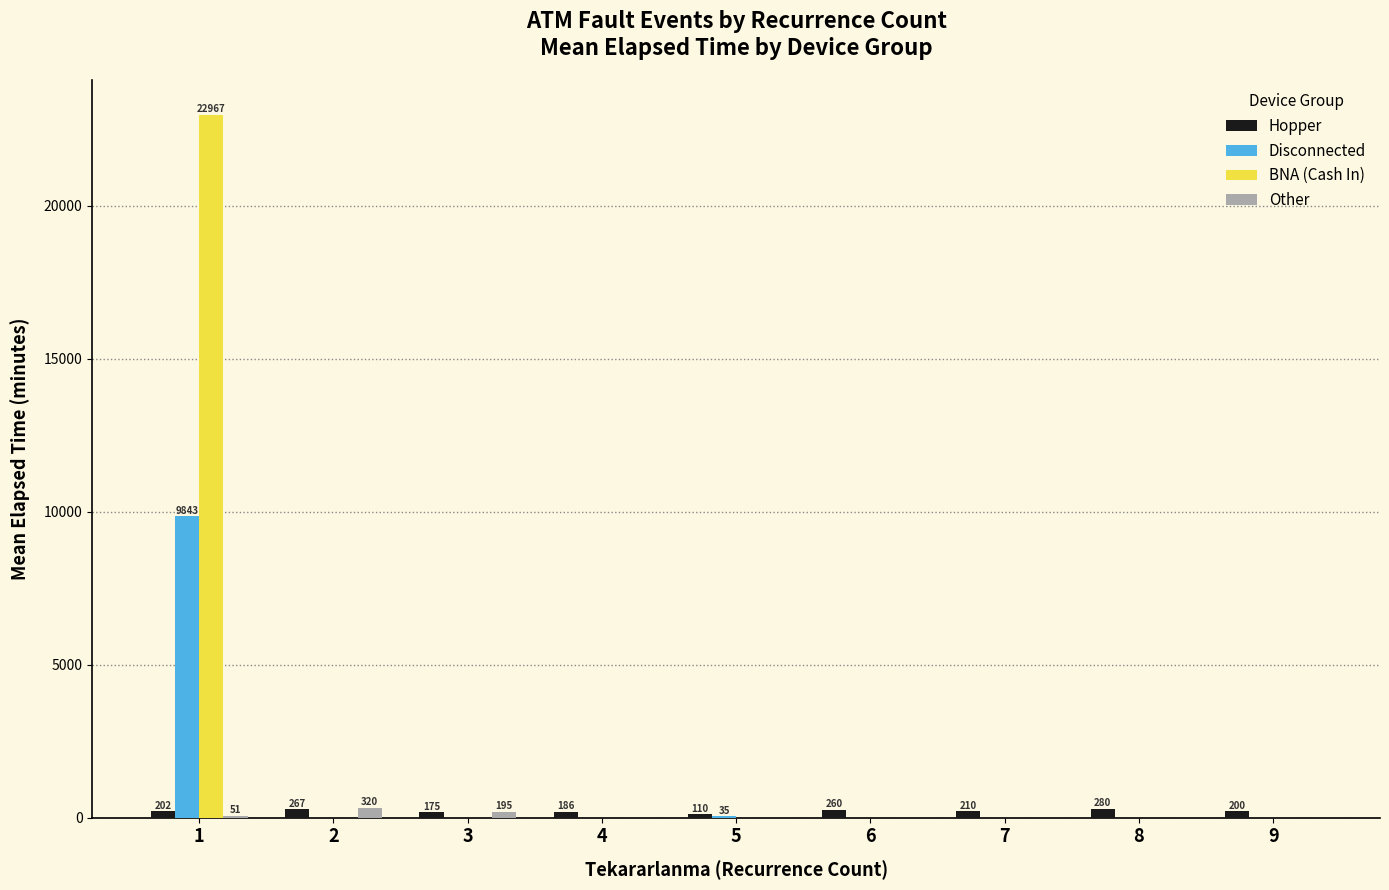

What is the difference between the Other values at 3 and 2?

125.0